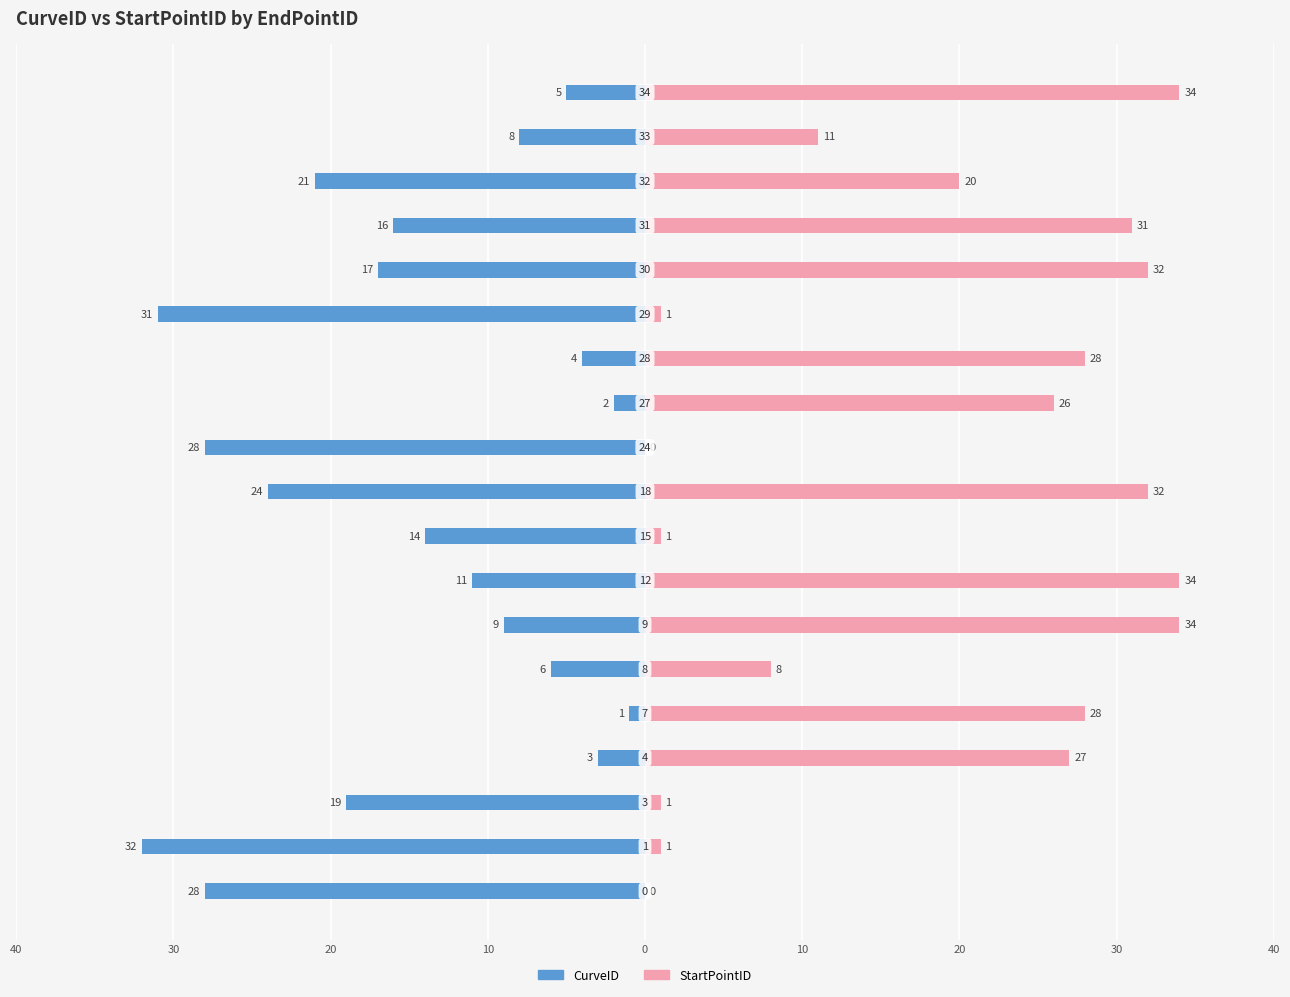

Reading left to right, what are all the values shown in this chart?

CurveID: -28	-32	-19	-3	-1	-6	-9	-11	-14	-24	-28	-2	-4	-31	-17	-16	-21	-8	-5
StartPointID: 0	1	1	27	28	8	34	34	1	32	0	26	28	1	32	31	20	11	34